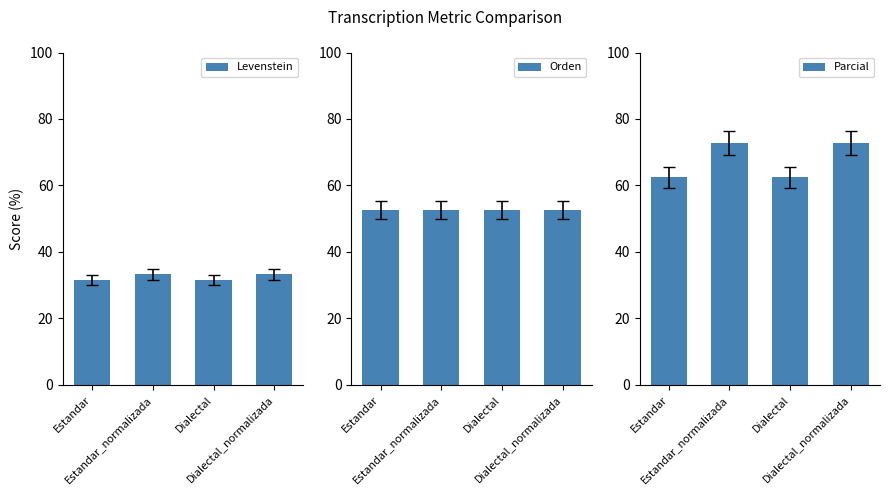

What is the value of the Parcial bar at the 2nd from the left?

72.7